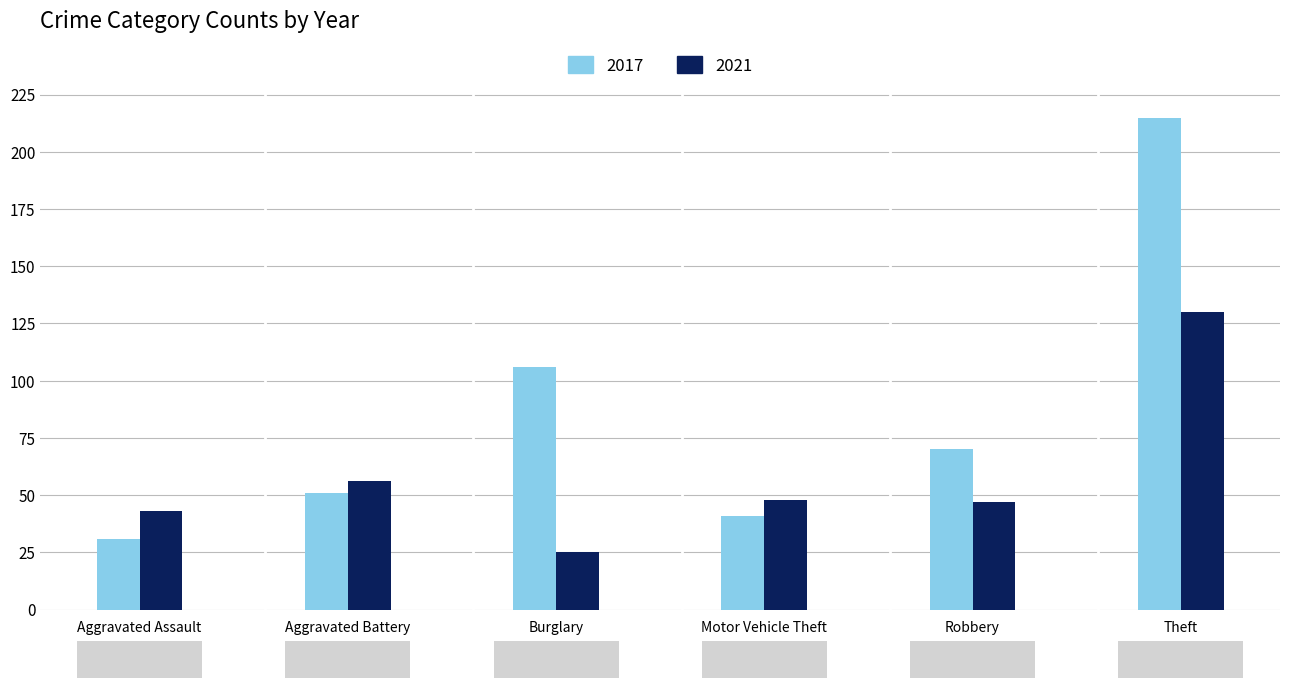

Reading left to right, transcribe all the data shown in this chart.

2017: 31	51	106	41	70	215
2021: 43	56	25	48	47	130